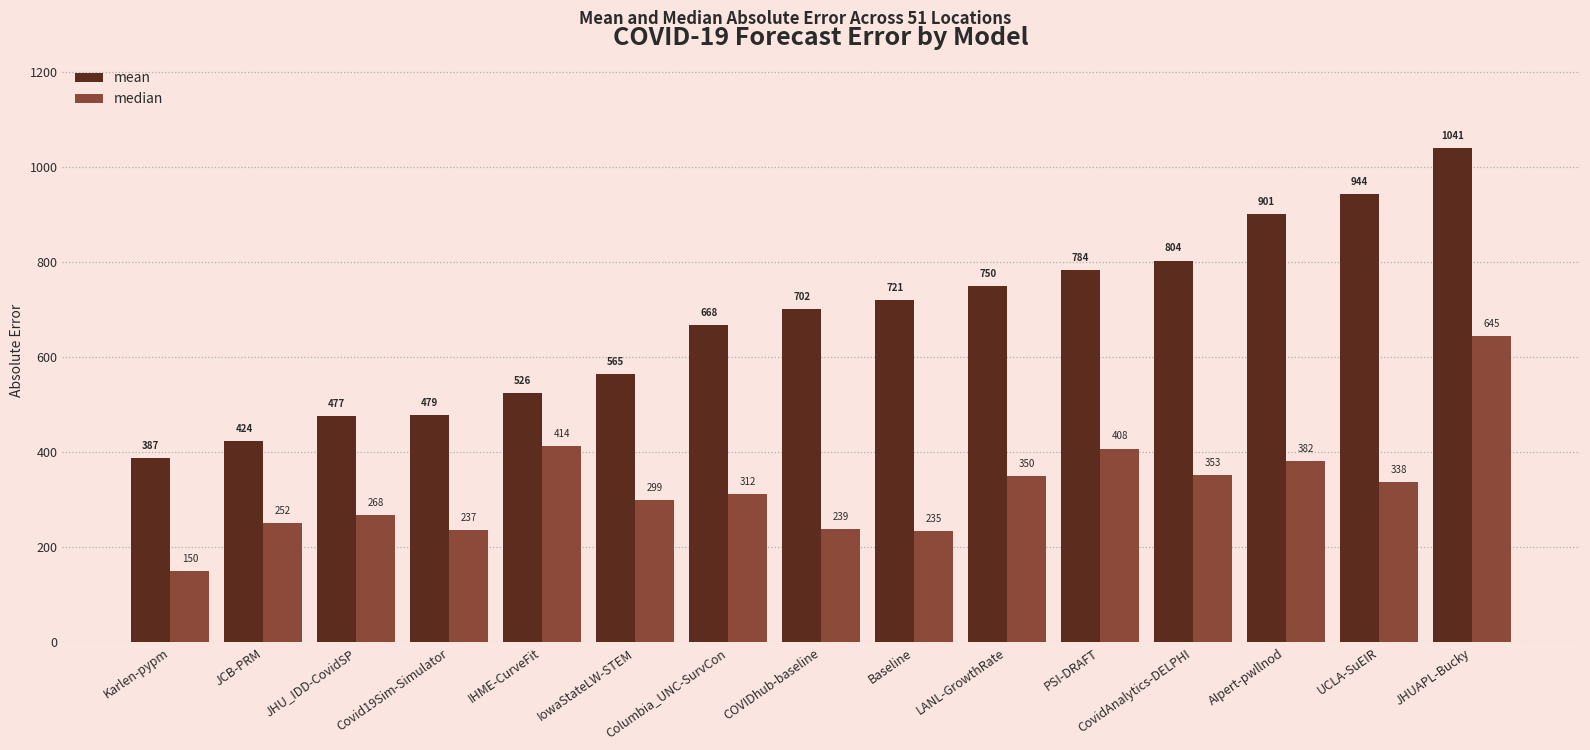

What is the greatest value displayed?

1040.7